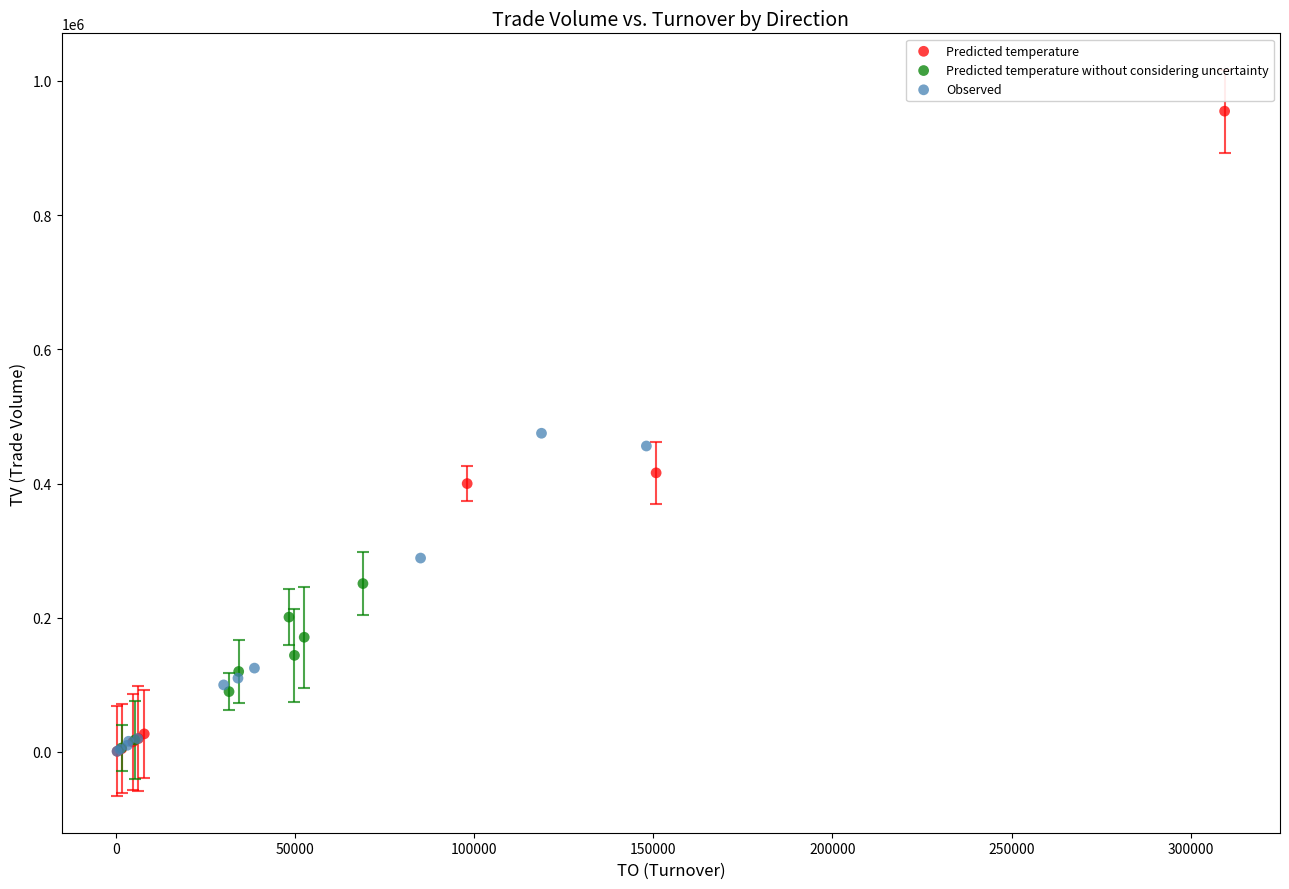

Which series has the widest spread of Y values?

Predicted temperature